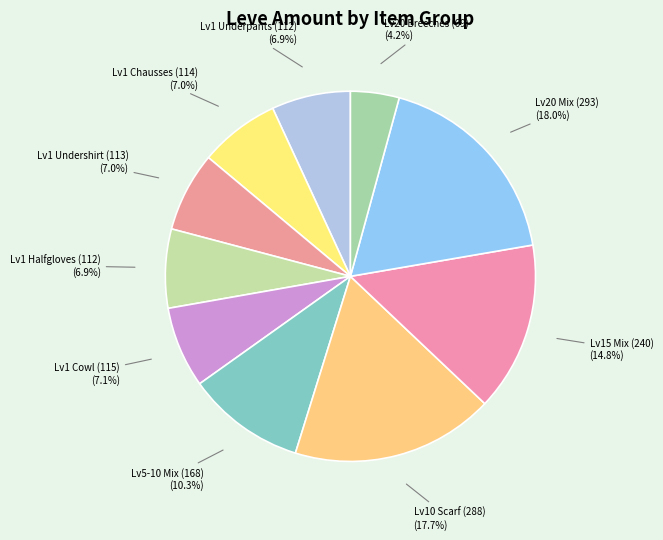

What is the ratio of the value at Lv1 Underpants (112) (6.9%) to the value at Lv1 Halfgloves (112) (6.9%)?

1.0